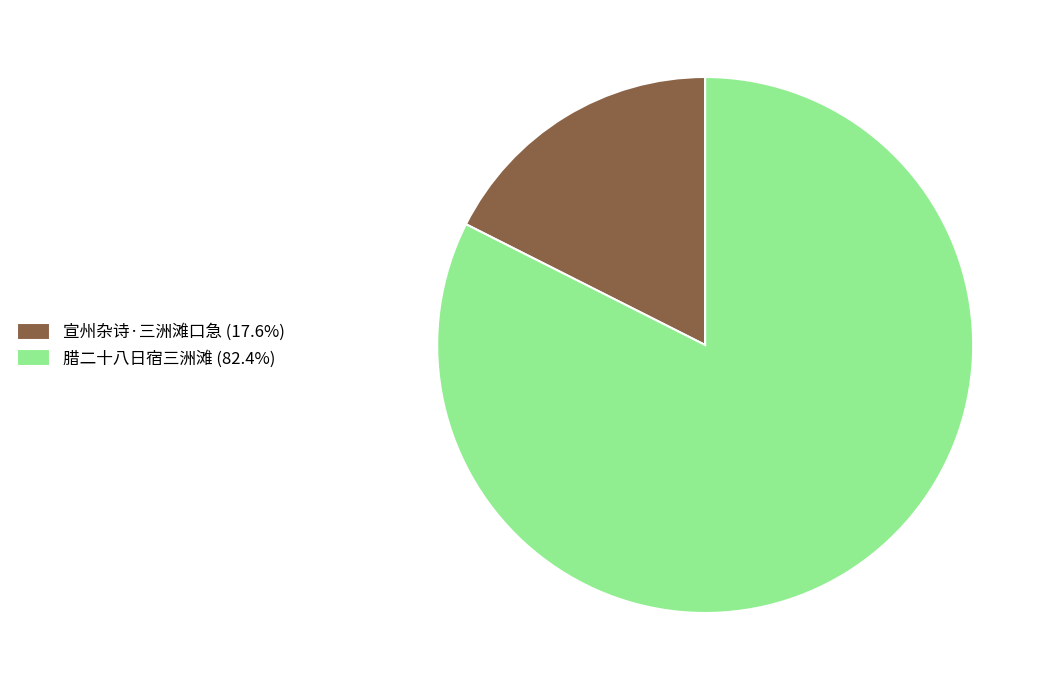

Does any single category account for the majority?

Yes